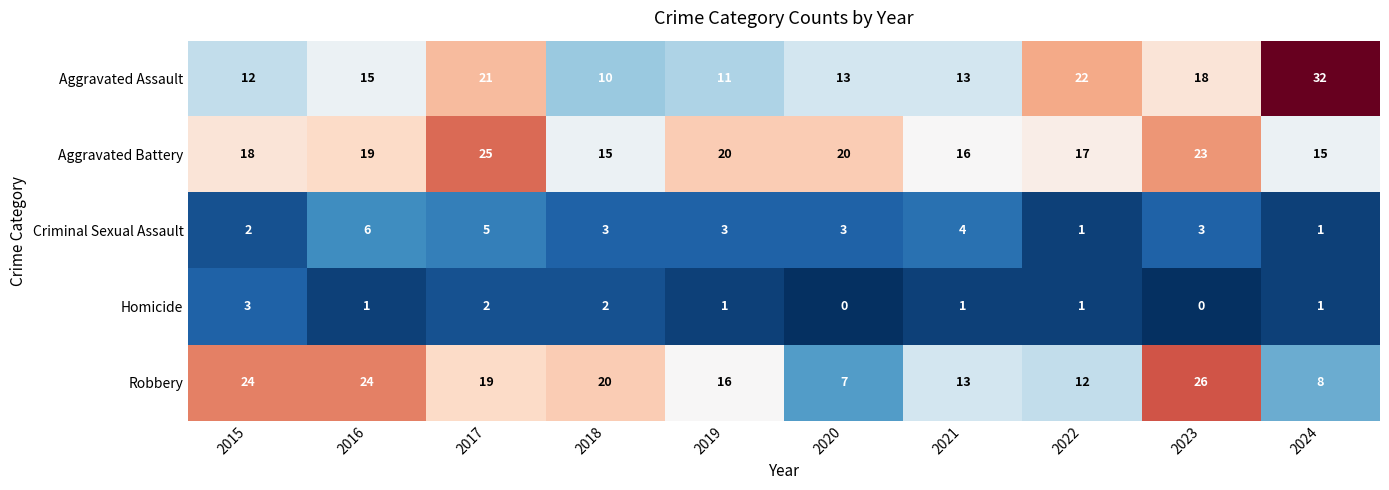

How many categories are shown in the chart?

10